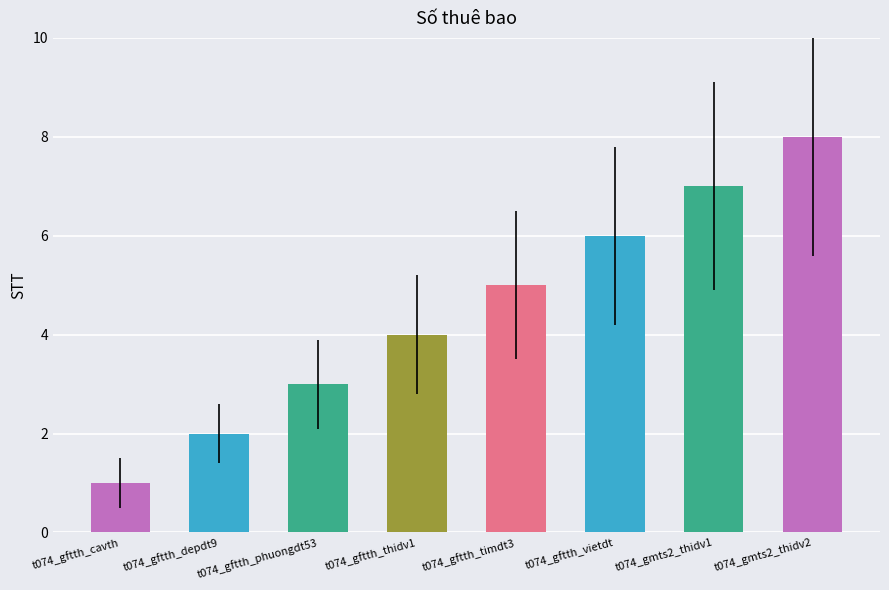

Does the chart contain any negative values?

No